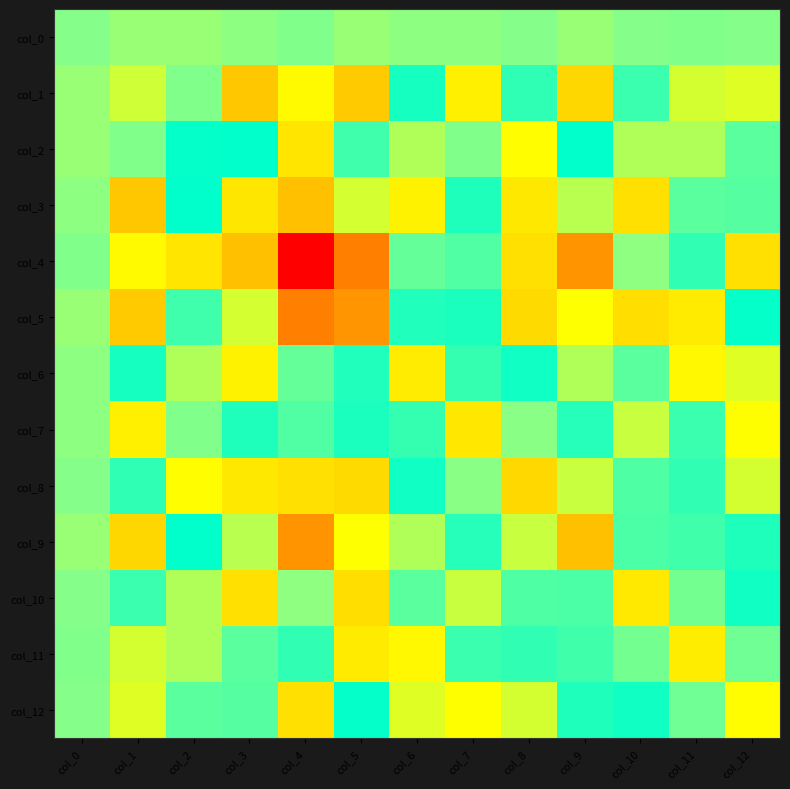

What is the total value across all series at col_3?

82.2